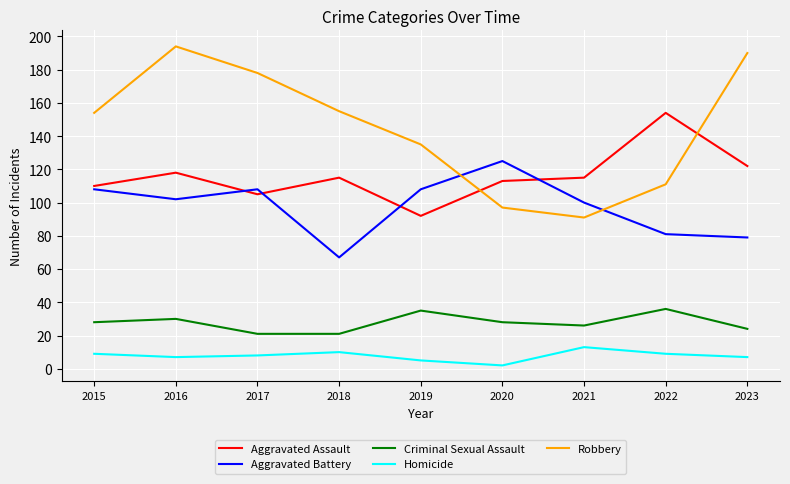

What is the spread (max minus min) of values at 2022?

145